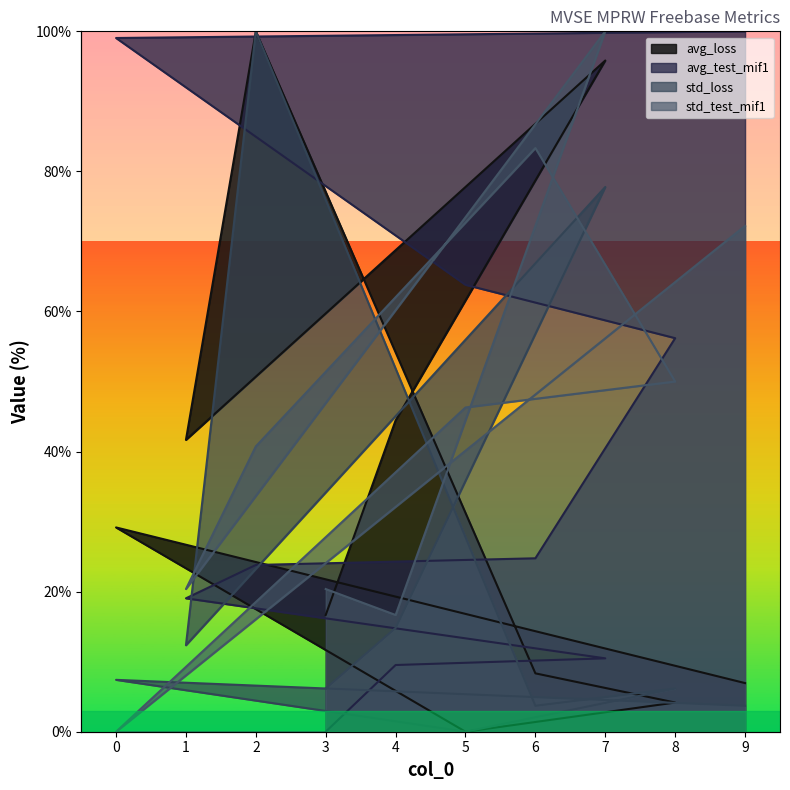

At which category does the chart reach its minimum across all series?

5